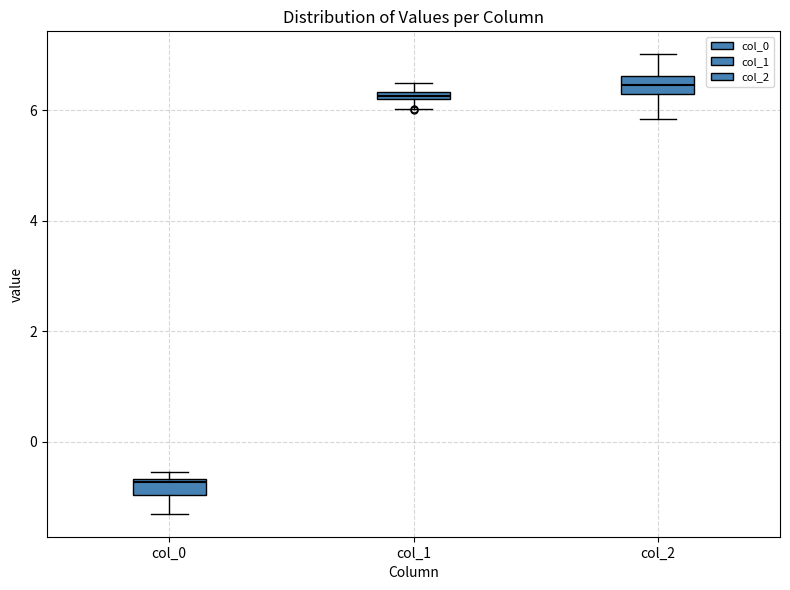

Where does the median line of the box for col_0 sit on the y-axis? The values are not printed on the chart, so give them approximately, as read against the axis.

-0.8